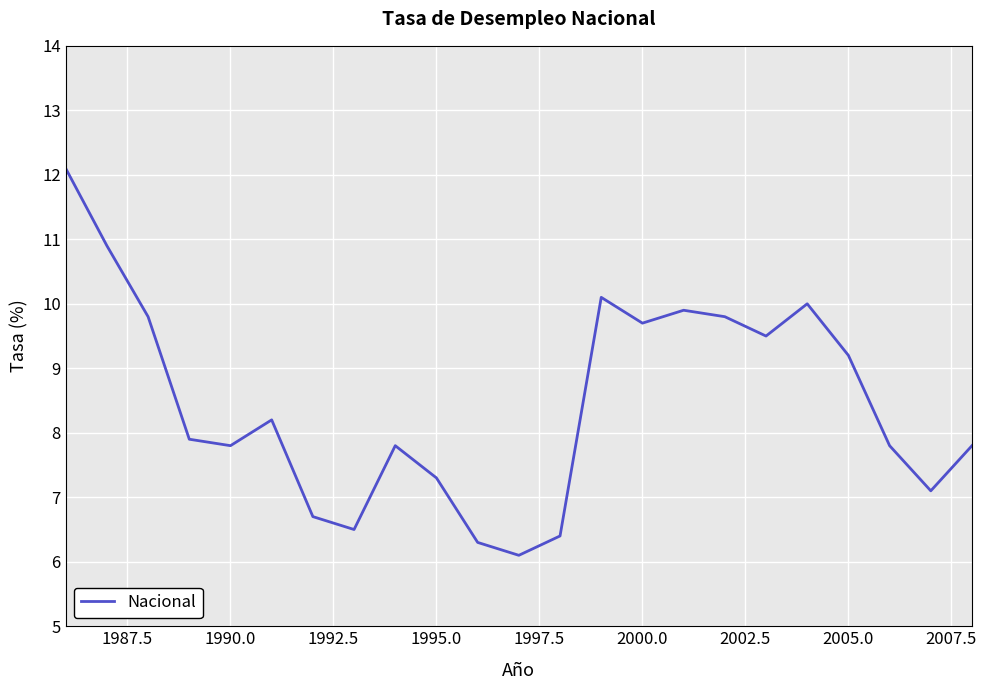

What is the difference between the maximum and minimum values?

6.0